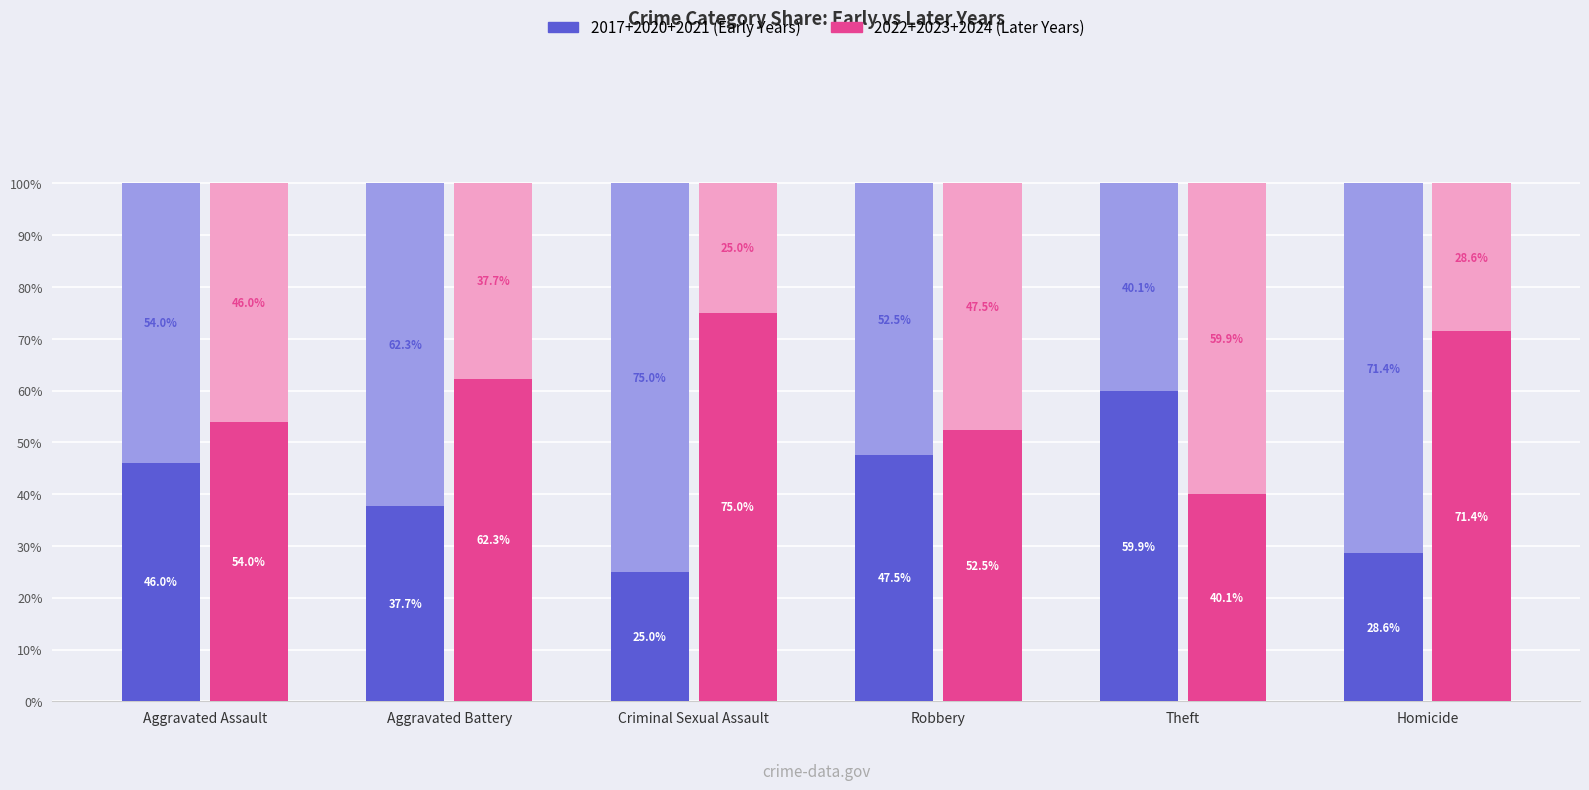

Is it true that 2017+2020+2021 (Early) equals 31.0 at Theft?

False